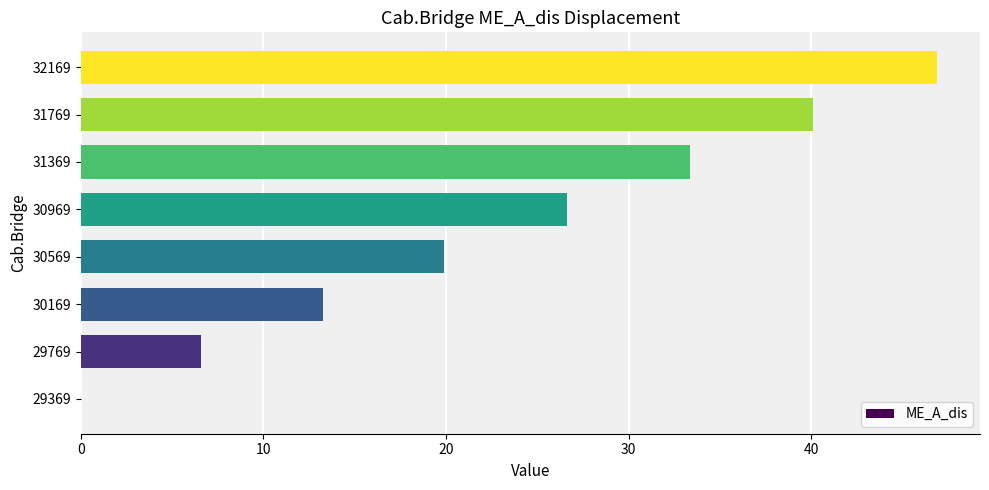

What is the change in value from 31369 to 31769?

+6.8